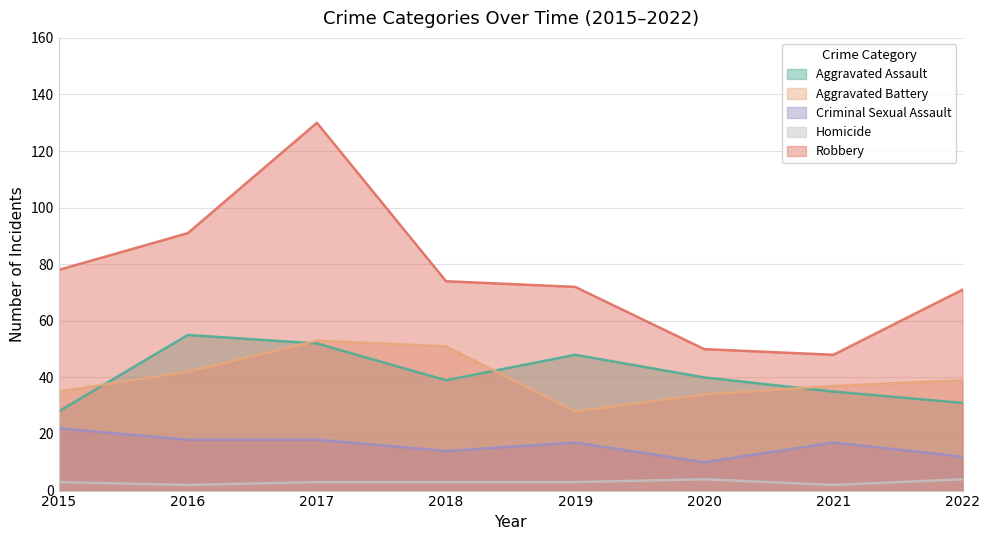

True or false: Aggravated Battery has a value of 37 at 2021.

True